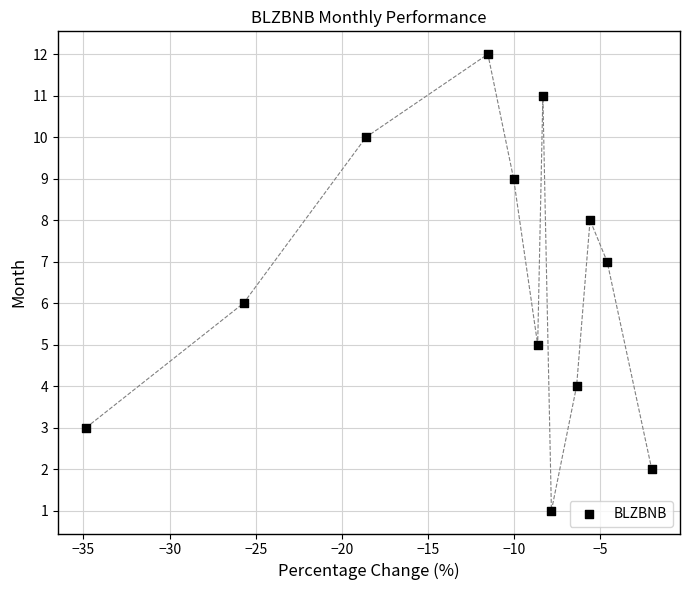

What is the range of Y values (max minus min)?

11